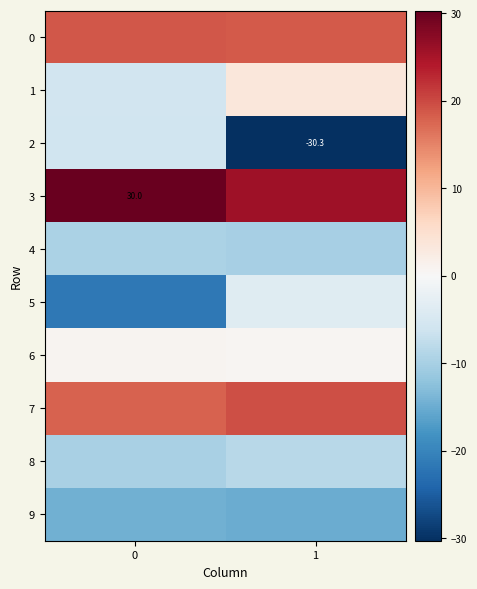

Is it true that 2 equals -9.7 at 0?

False